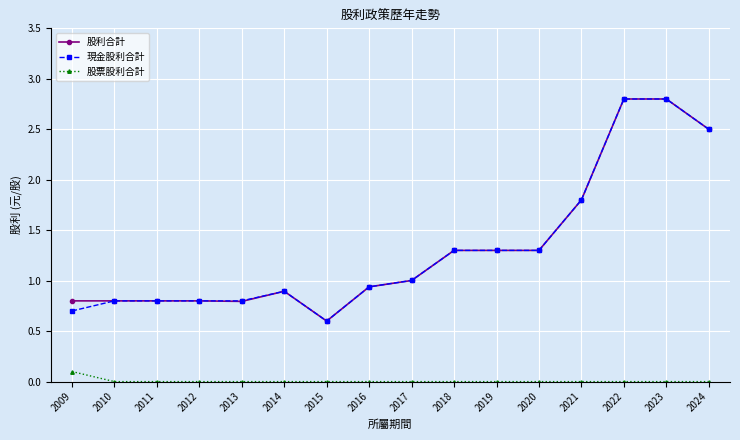

Count the number of data series in this chart.

3